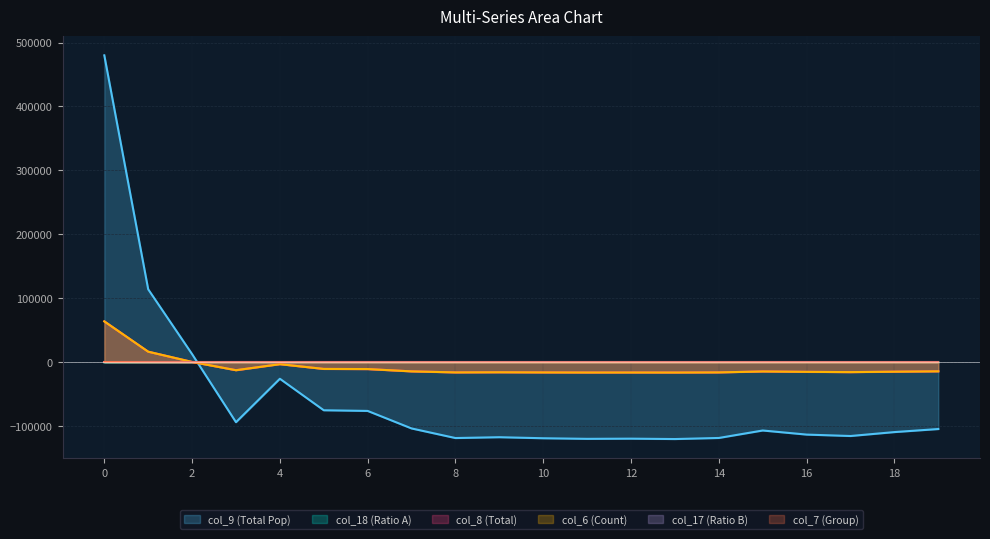

In col_6, how many points are higher than both neighbors (excluding endpoints)?

4